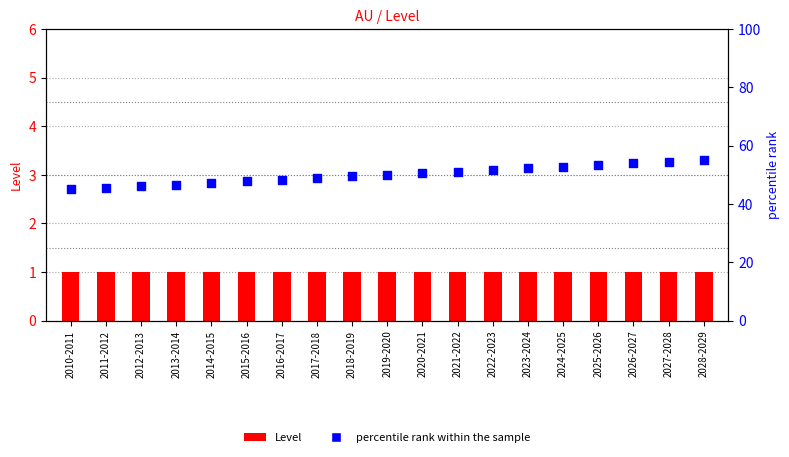

Which series contains the highest Y value?

percentile rank within the sample